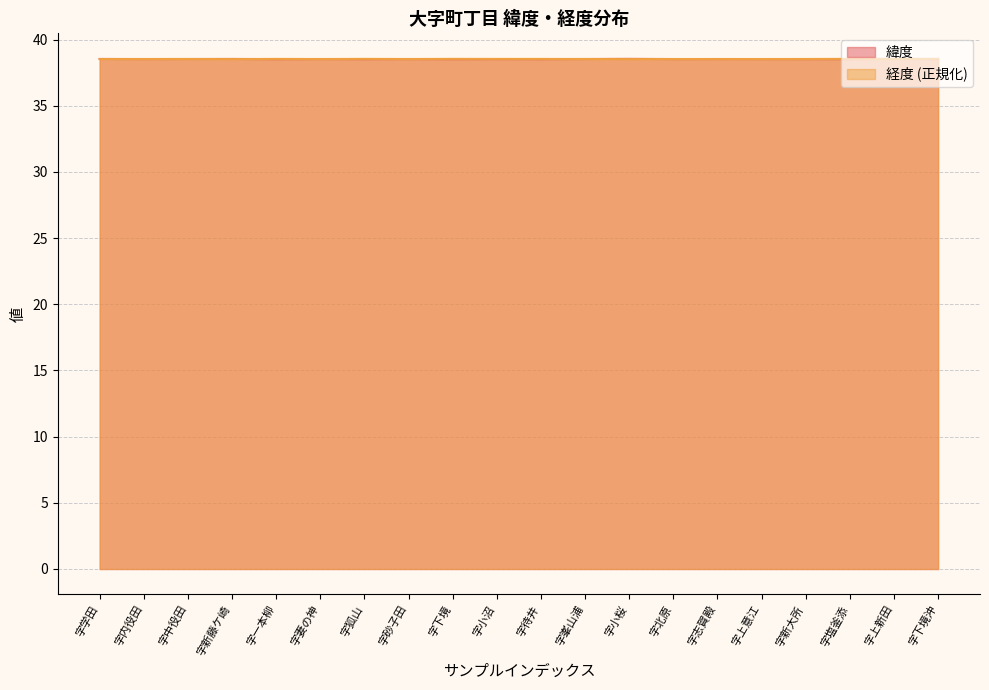

What is the value of the 緯度 point at the 1st from the left?

38.5